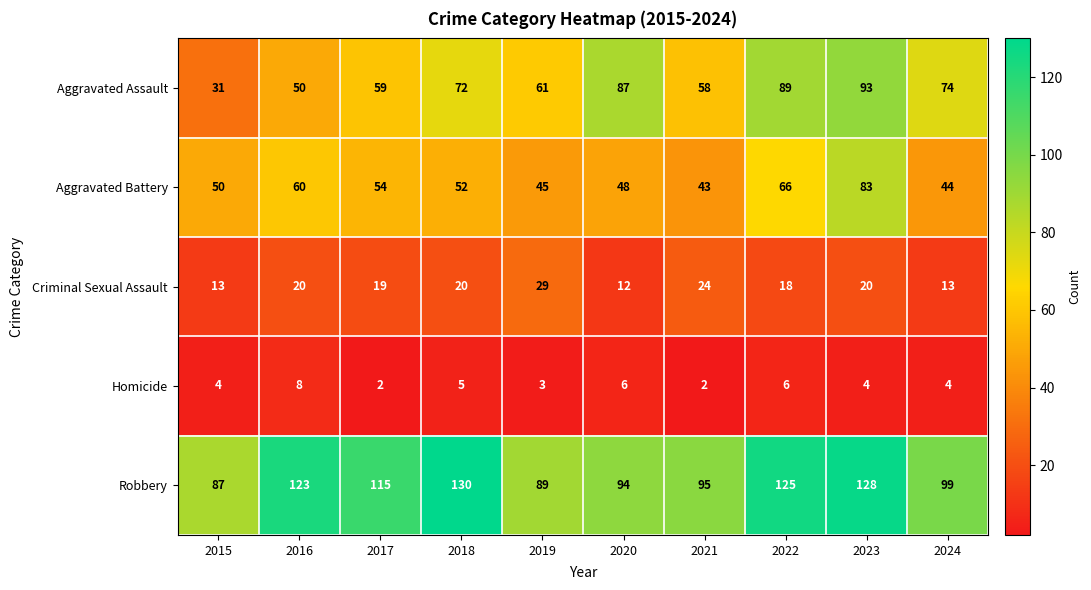

Count the number of data series in this chart.

5